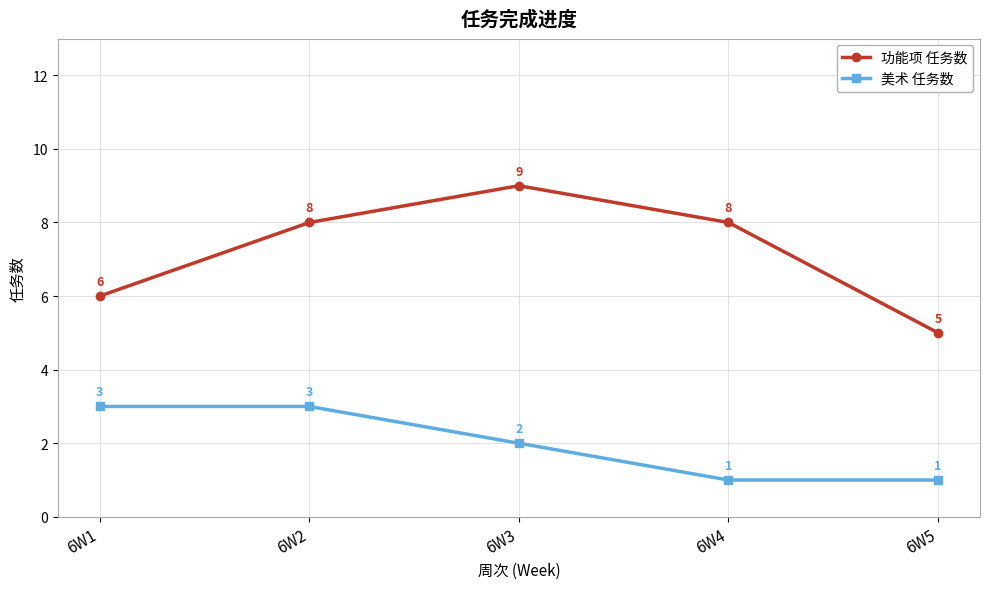

At 6W5, list the series in order from largest to smallest.

功能项 任务数, 美术 任务数